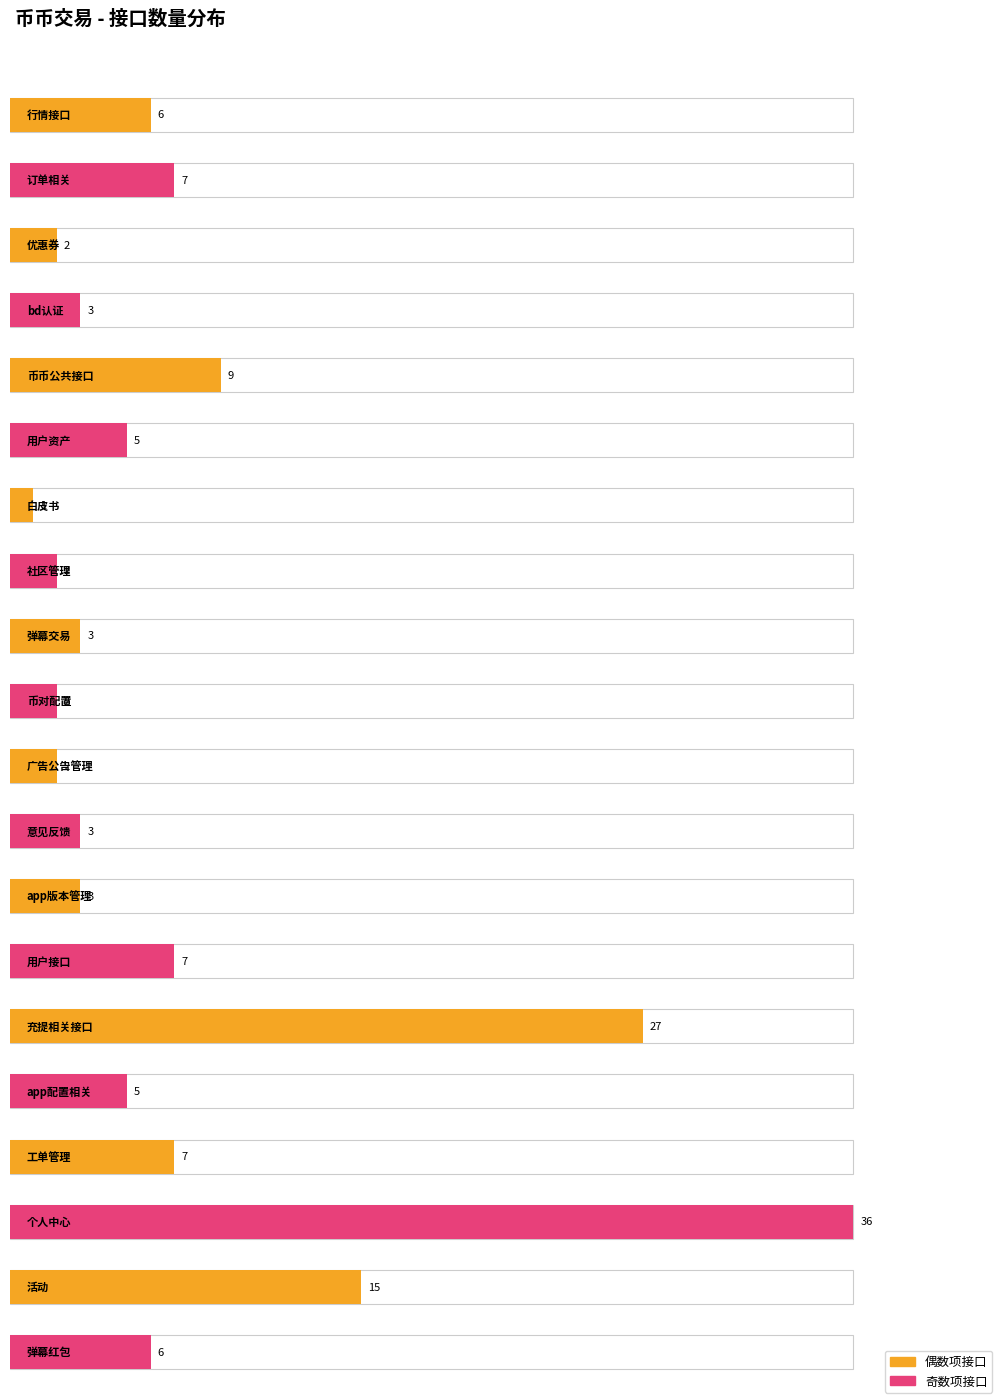

Reading right to left, extract all data points from this chart.

6	15	36	7	5	27	7	3	3	2	2	3	2	1	5	9	3	2	7	6